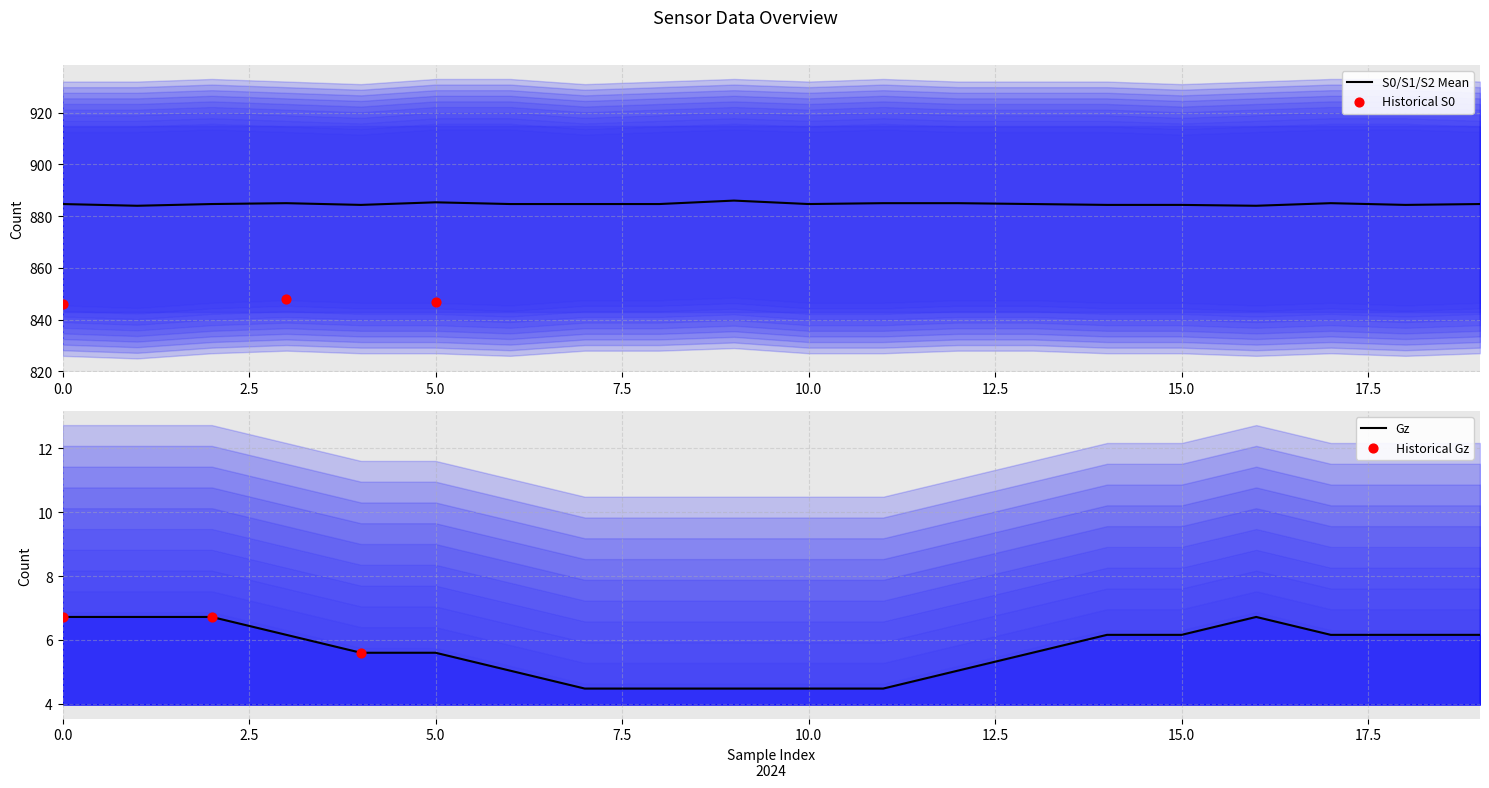

At how many categories does at least one series exceed 683?

20